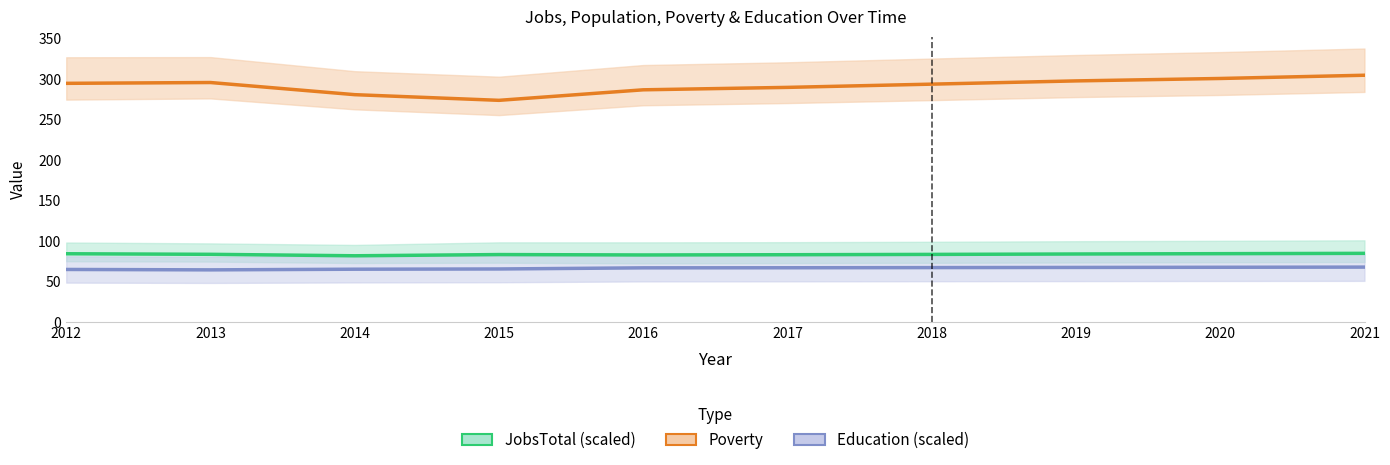

At which category does JobsTotal (scaled) reach its first local valley?

2014